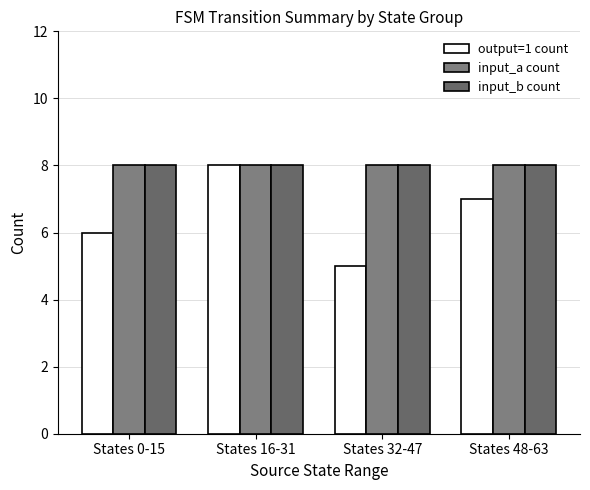

What is the sum of all input_b count values?

32